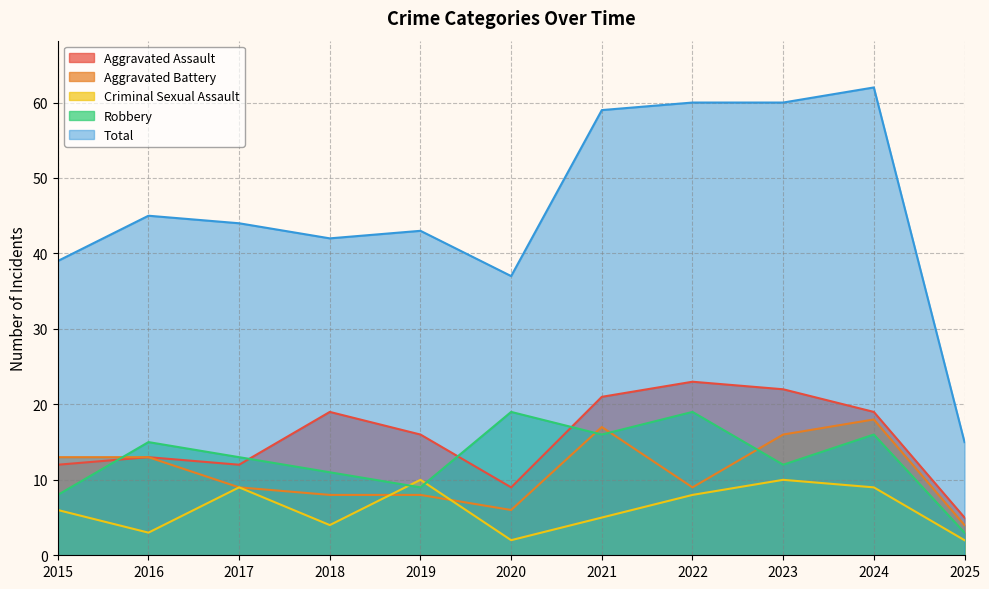

How many intersections are there between Criminal Sexual Assault and Aggravated Battery?

2